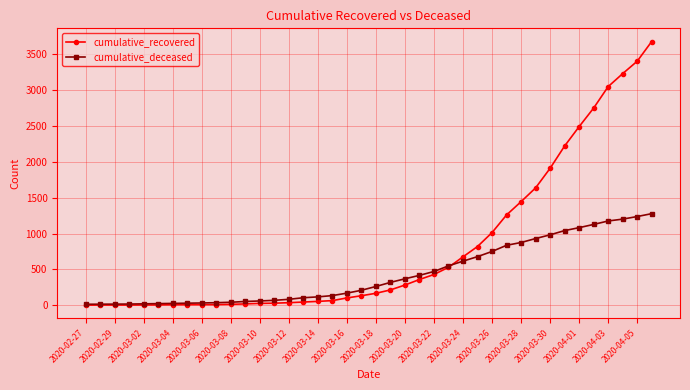

At how many categories does at least one series exceed 1331?

10